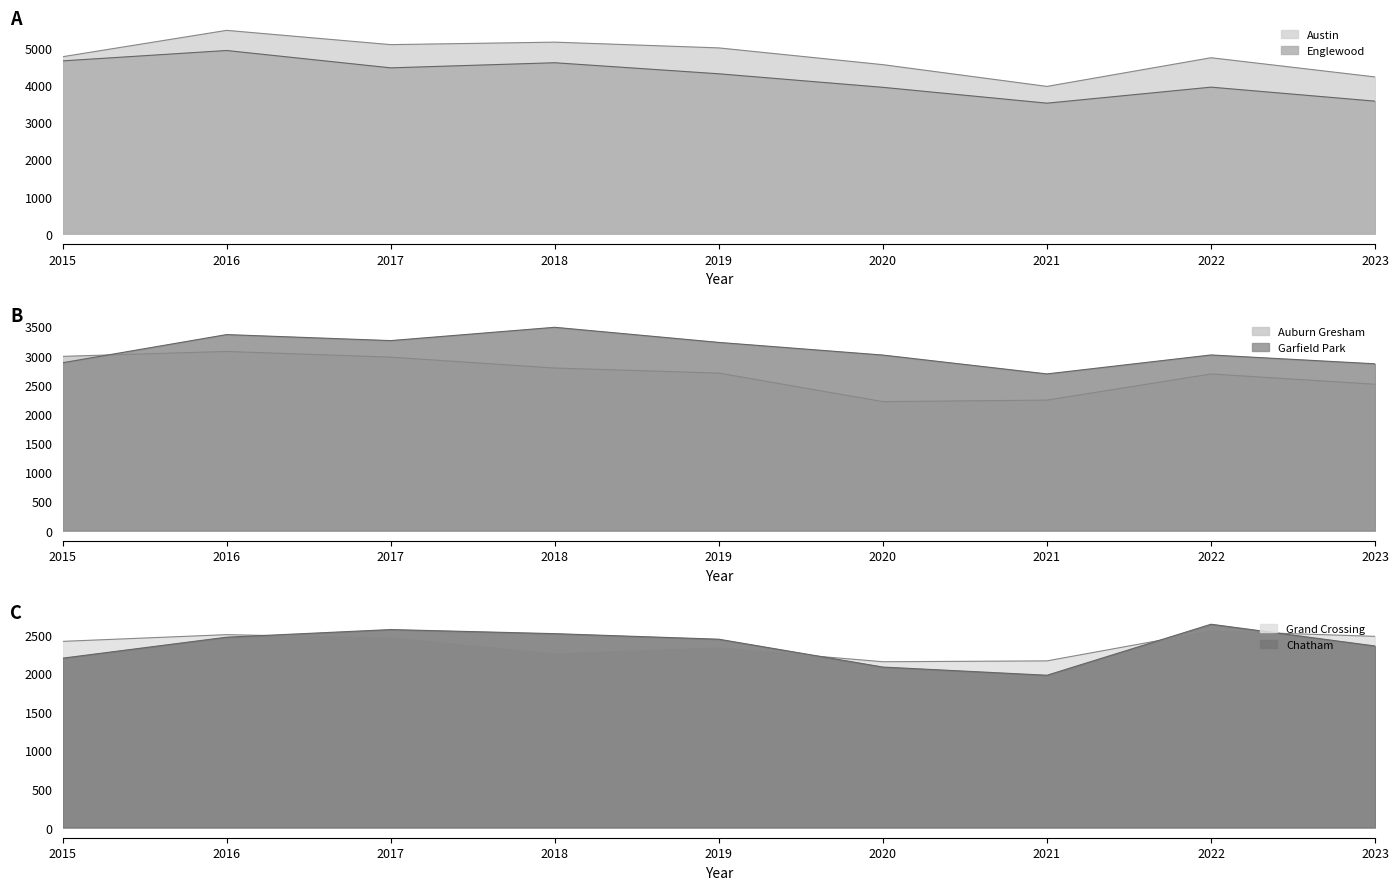

Reading left to right, extract all data points from this chart.

Austin: 4770	5481	5096	5163	5008	4556	3970	4743	4225
Englewood: 4658	4938	4470	4608	4310	3945	3518	3950	3572
Auburn Gresham: 2987	3071	2973	2787	2700	2211	2237	2685	2509
Garfield Park: 2877	3360	3257	3485	3226	3009	2686	3011	2859
Grand Crossing: 2413	2500	2456	2249	2328	2149	2160	2547	2478
Chatham: 2195	2467	2566	2513	2441	2080	1974	2635	2353